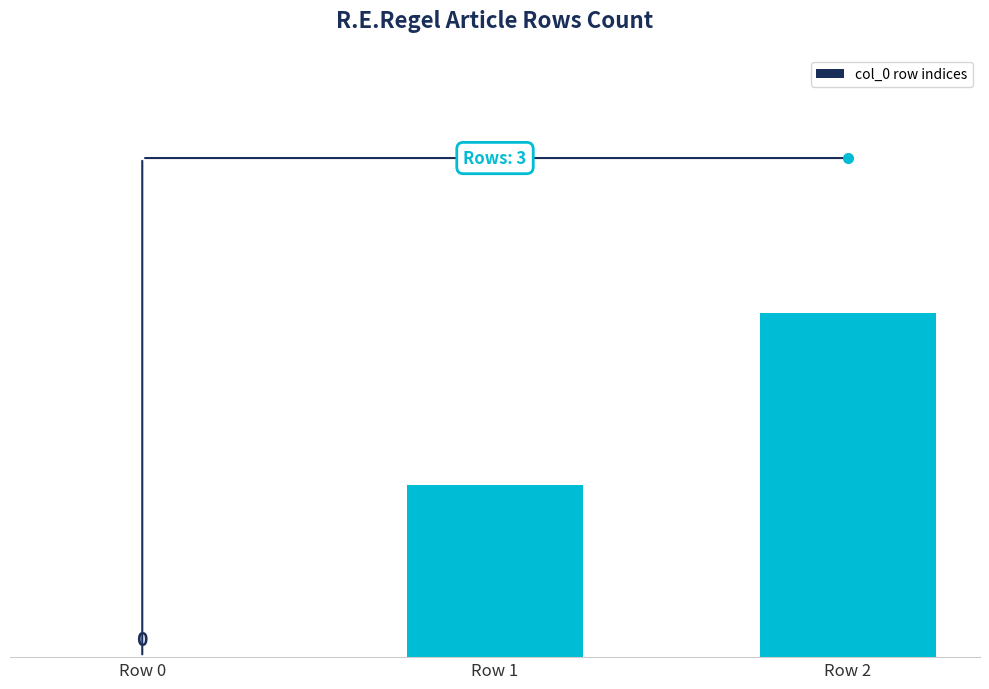

At which label is the value closest to 1?

Row 1